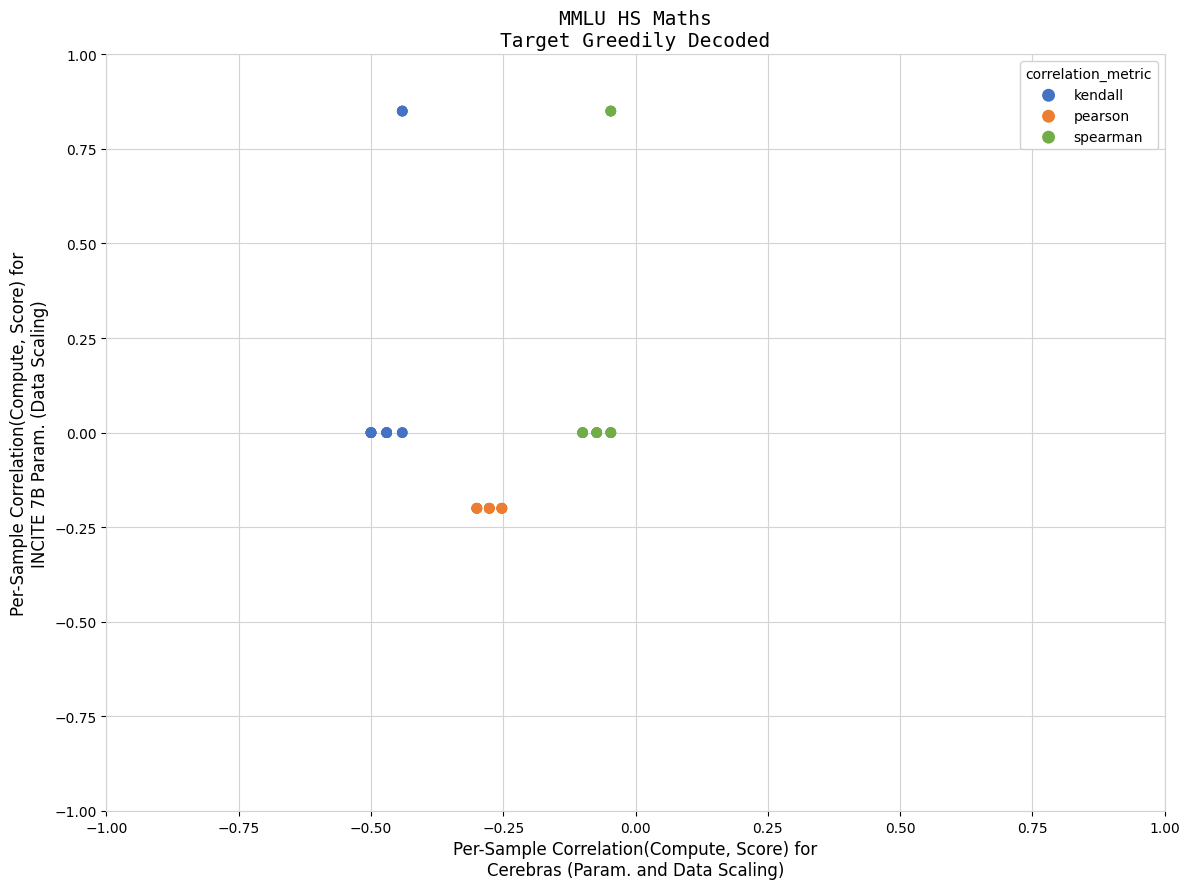

Which series contains the lowest Y value?

pearson